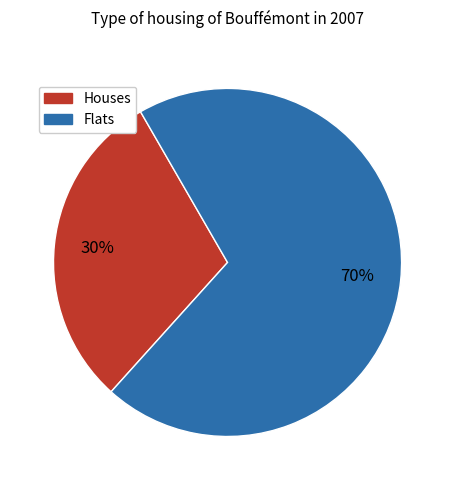

Is there any slice that represents more than half of the pie?

Yes